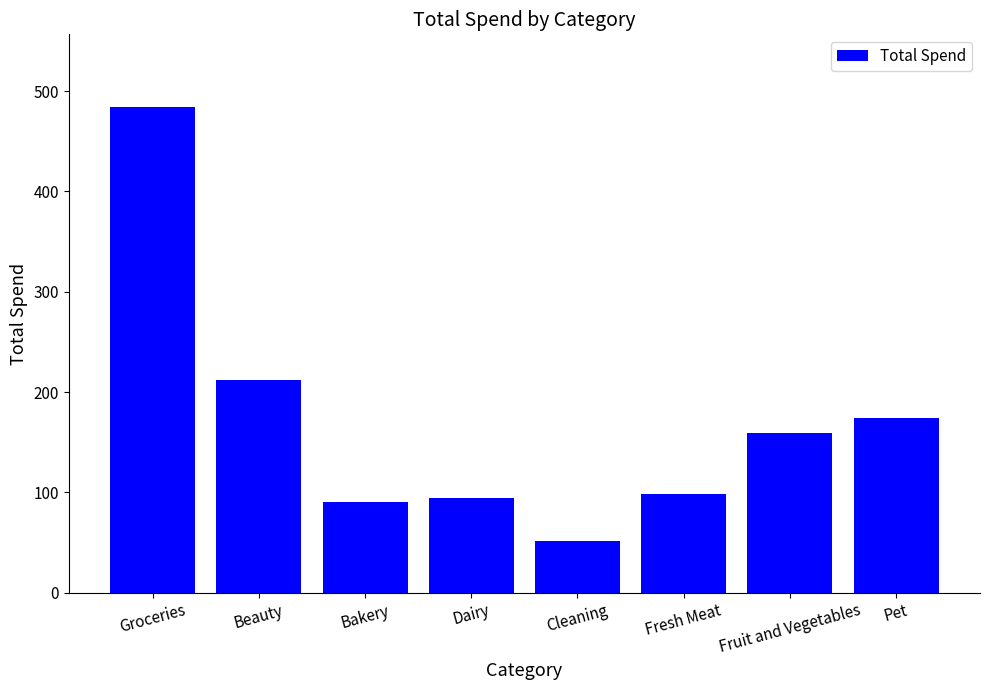

How many values are below 159?

4